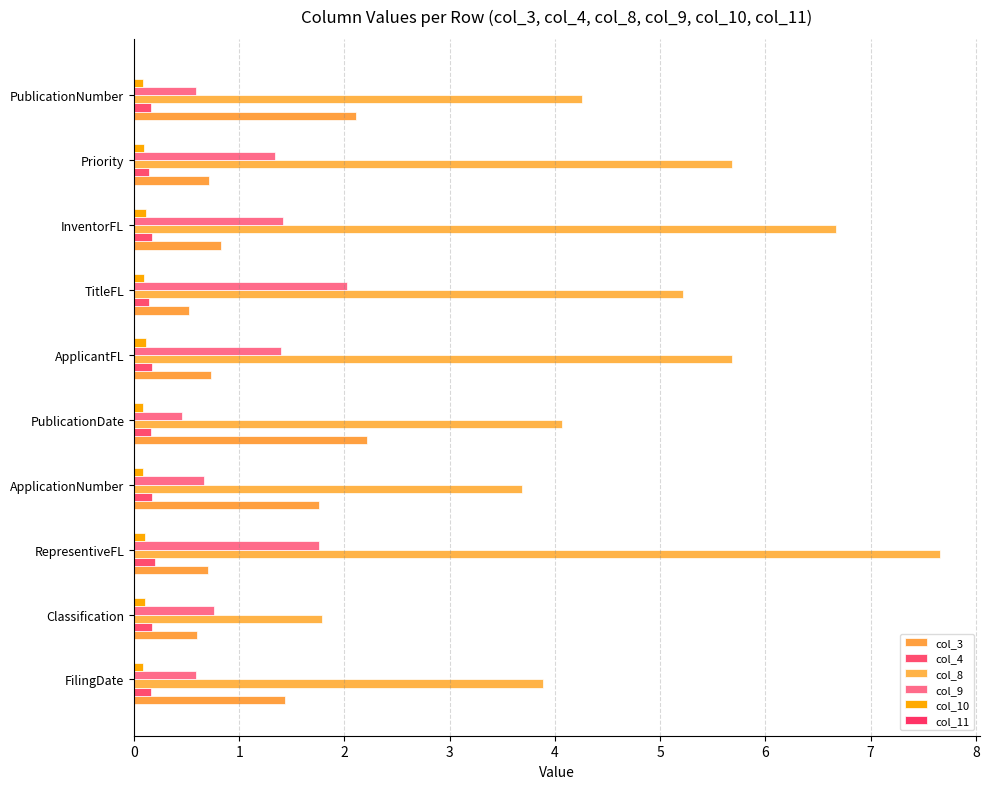

Count the col_9 values in the range 0 to 1.

5